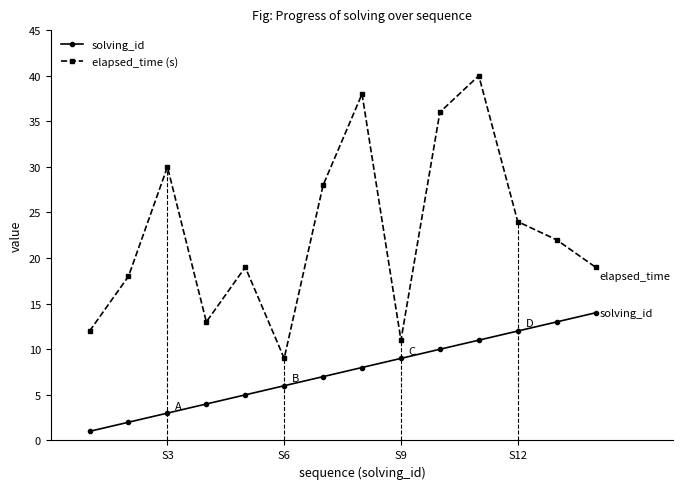

True or false: solving_id and elapsed_time (s) intersect in this chart.

False